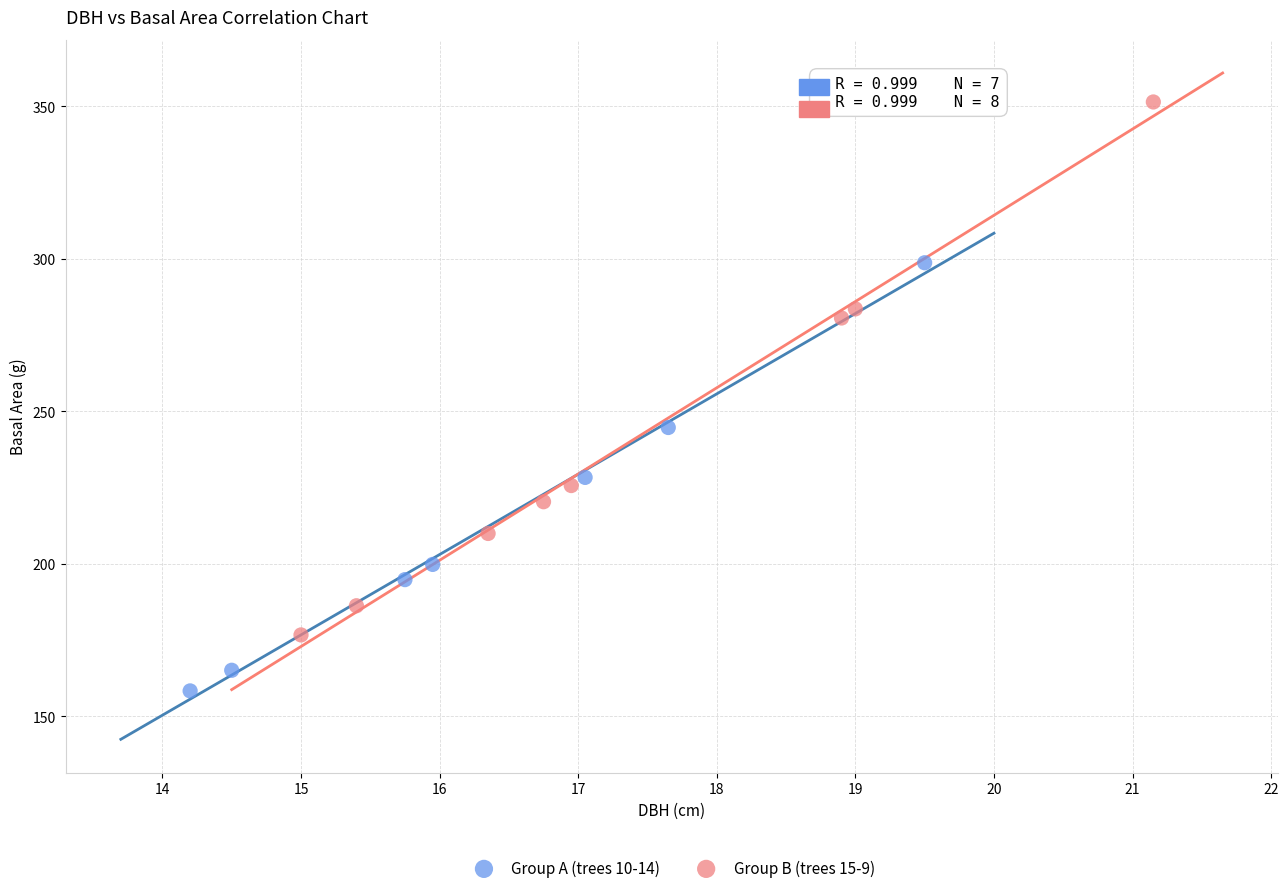

Which series has the largest Y range (max minus min)?

Group B (trees 15-9)